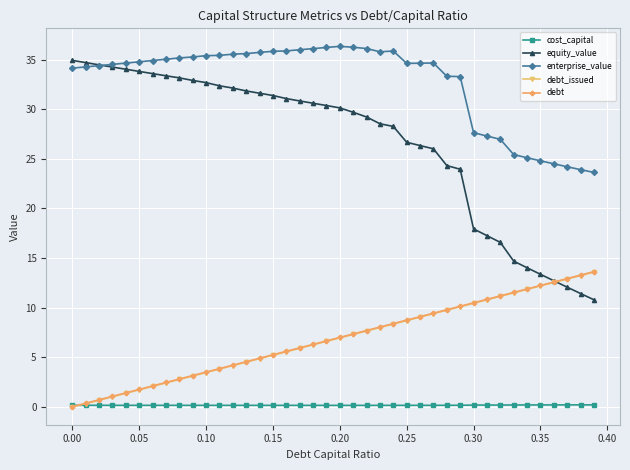

What is the value of the enterprise_value point at the 14th from the left?

35.6